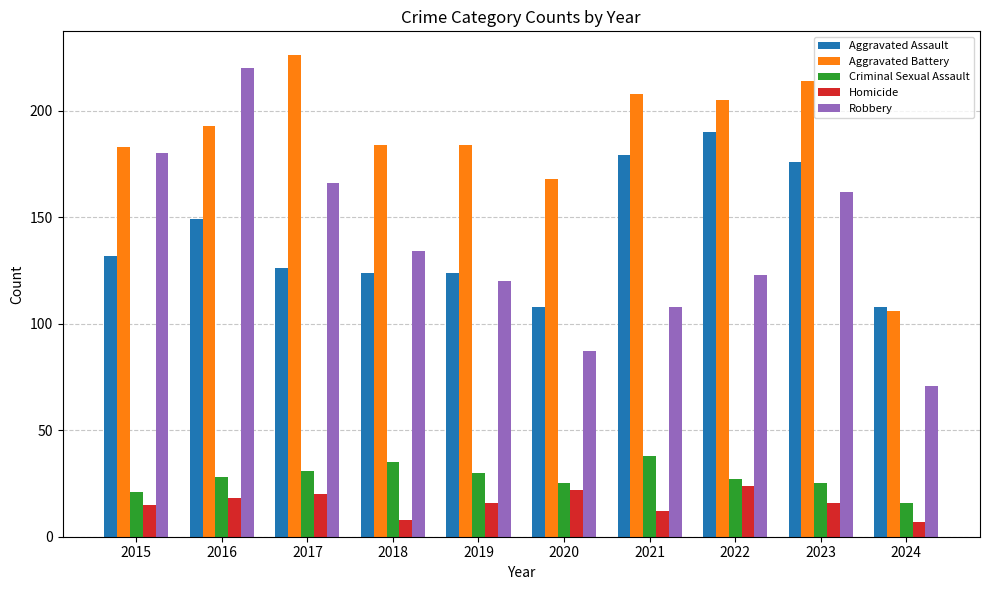

Where is Robbery nearest to the value 145?

2018